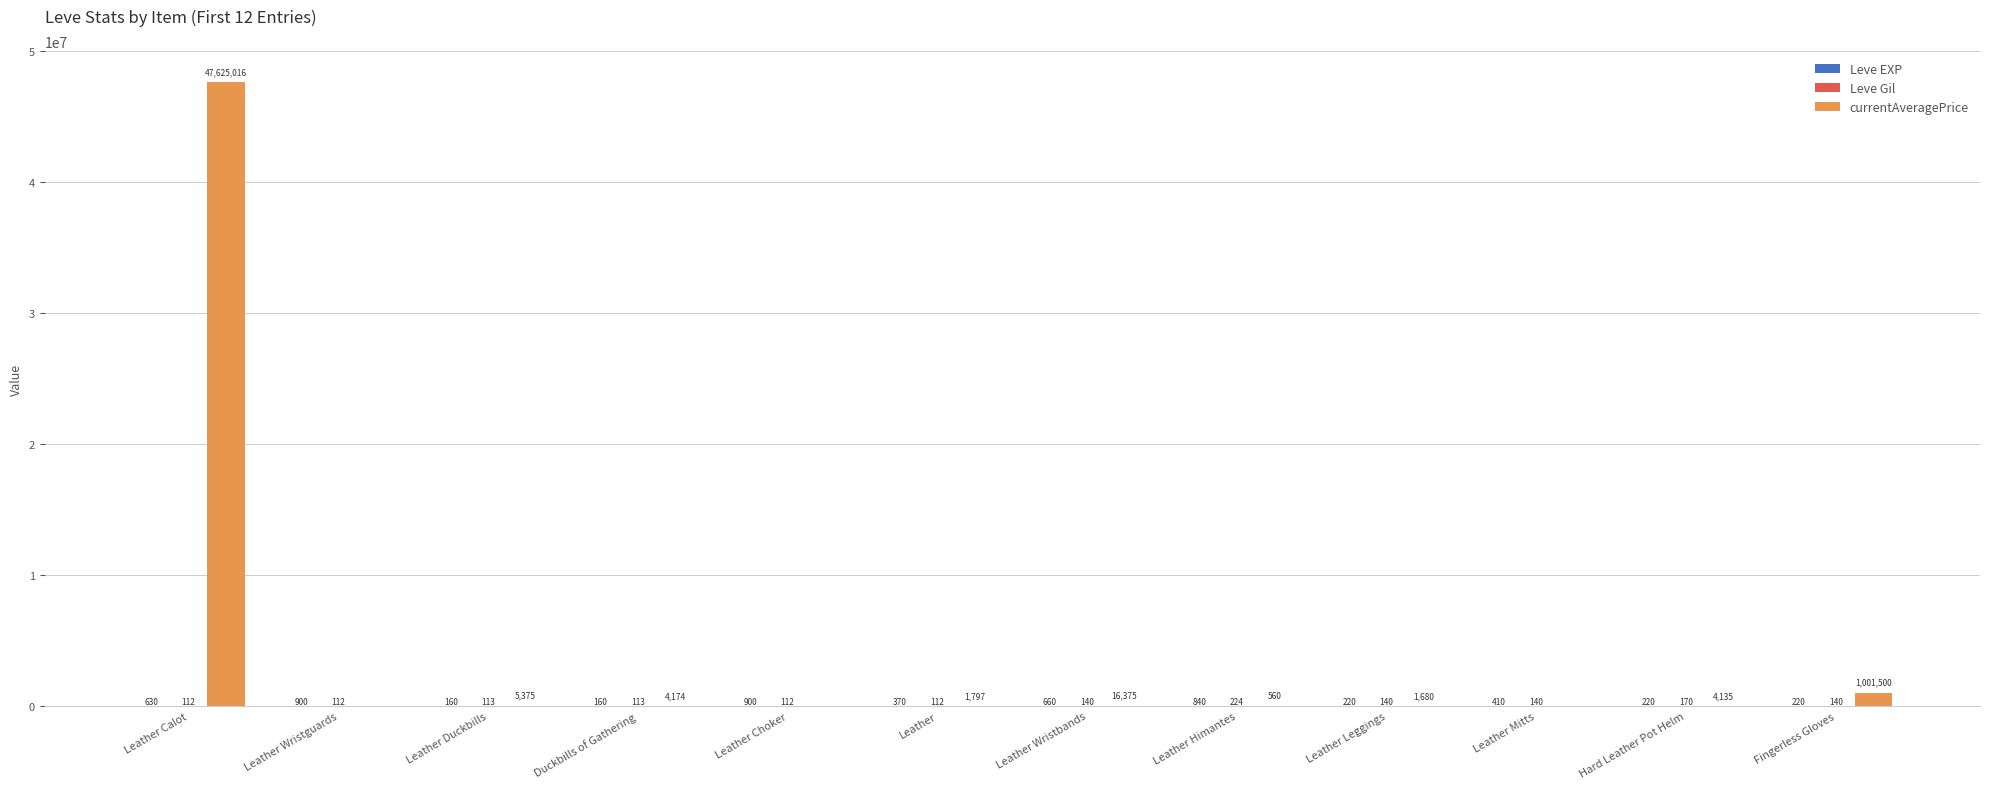

At which category does the chart reach its peak across all series?

Leather Calot